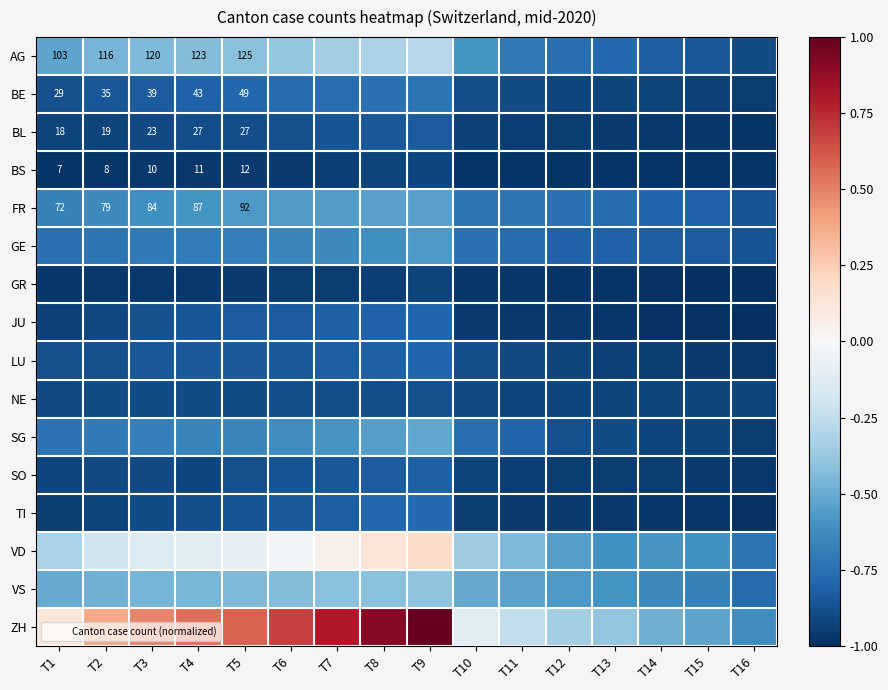

The value of ZH at T14 is -0.7. True or false?

False